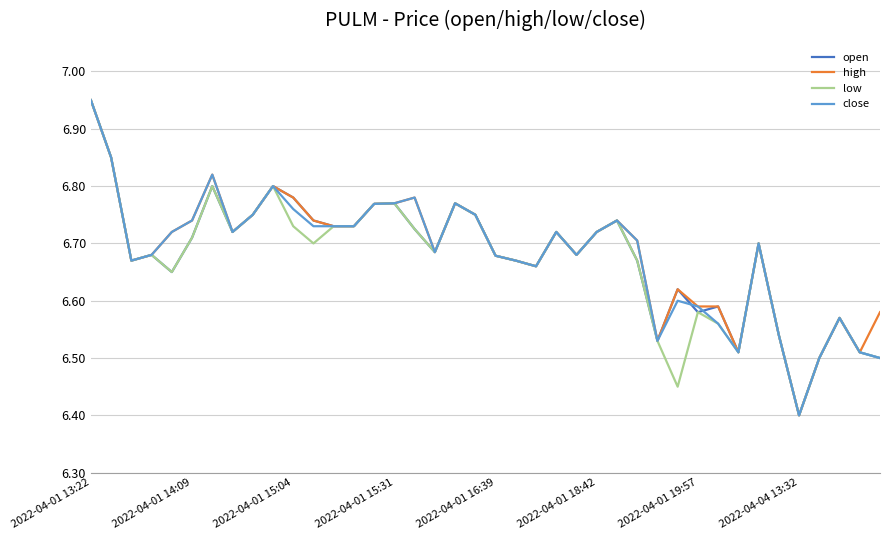

What is the lowest value of the close series?

6.4